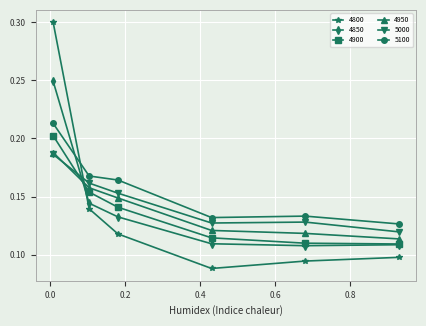

Which series has the widest spread of values?

4800